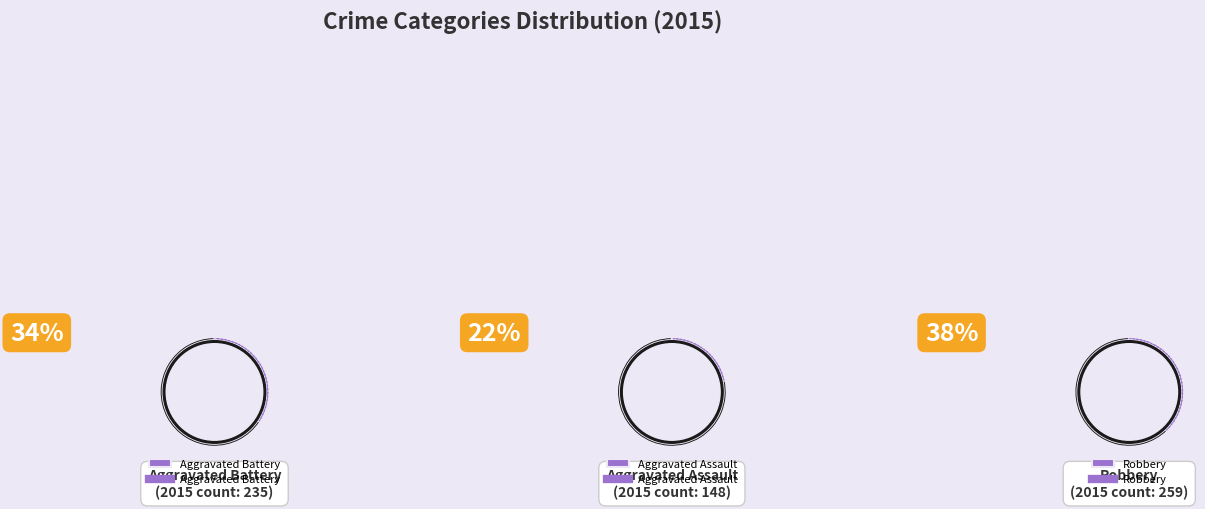

What is the change in value from Aggravated Battery to Robbery?

+24